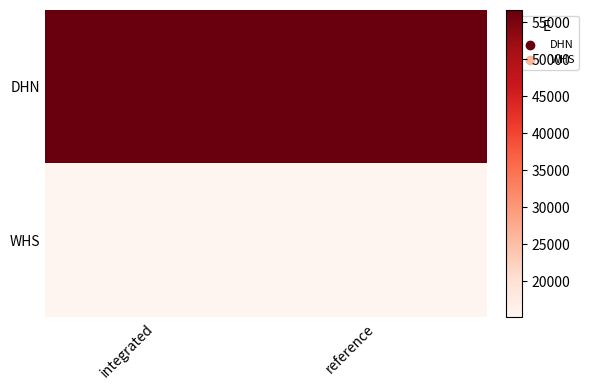

List the series in order of their overall mean, highest first.

DHN, WHS